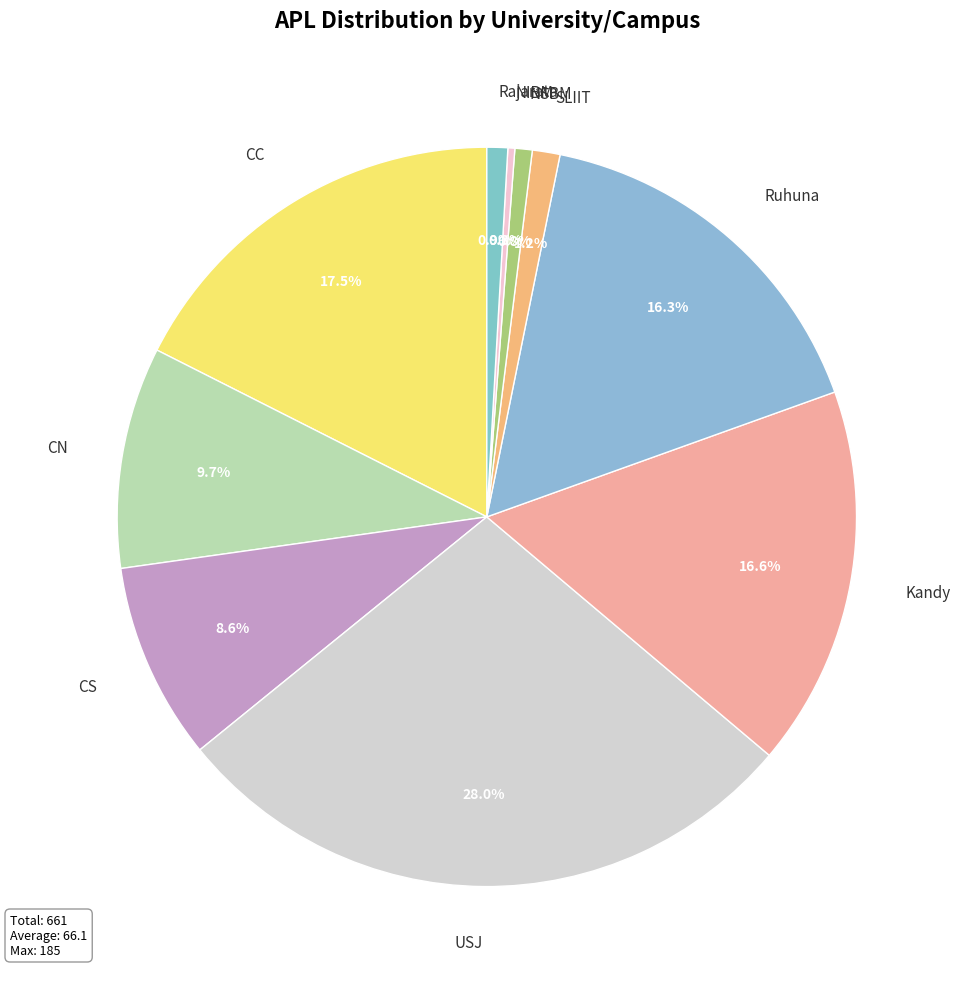

Which category has the biggest portion of the pie?

USJ